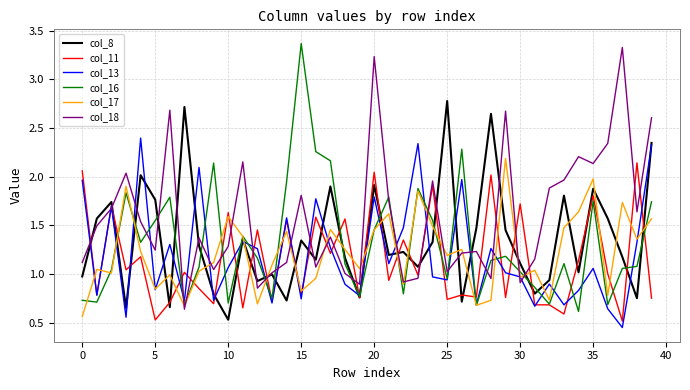

Which series has the largest total across all categories?

col_18